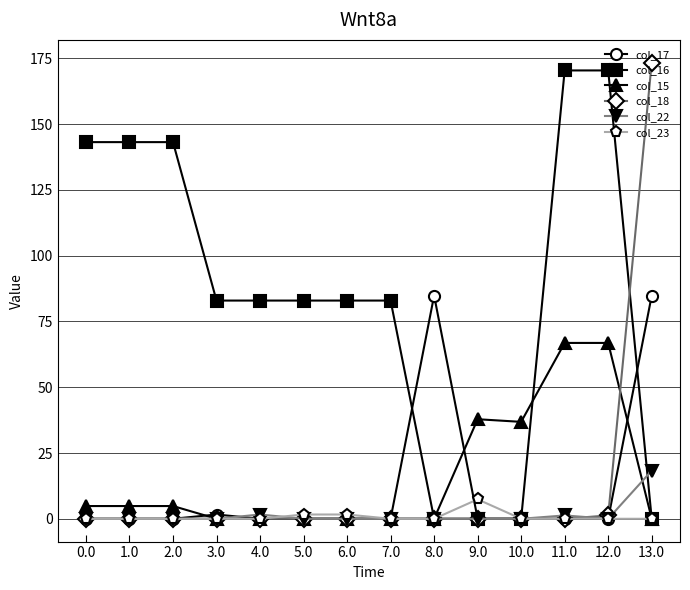

Does the chart display data point markers on the line(s)?

Yes